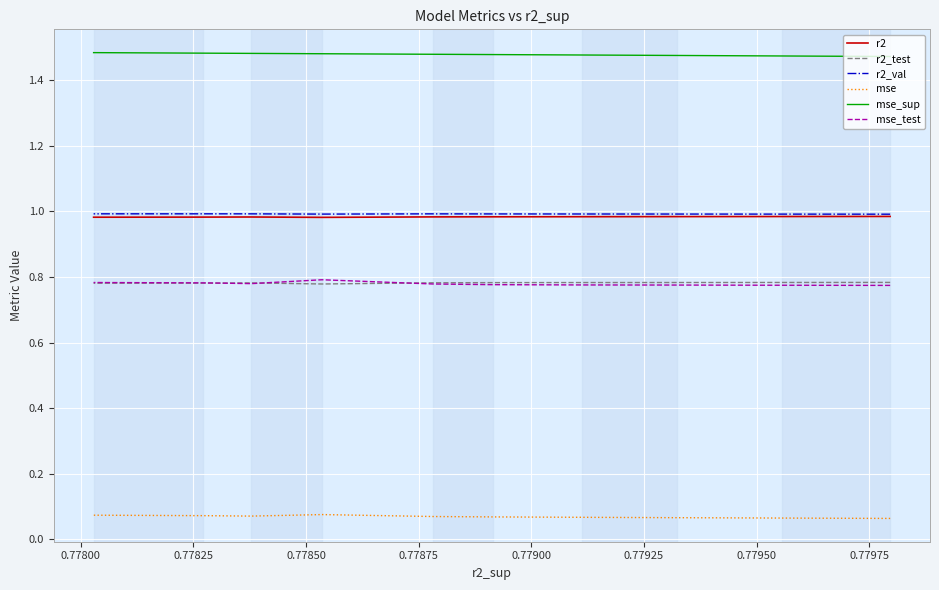

Reading left to right, list all the values displayed in this chart.

r2: 1.0	1.0	1.0	1.0	1.0	1.0	1.0	1.0	1.0	1.0
r2_test: 0.8	0.8	0.8	0.8	0.8	0.8	0.8	0.8	0.8	0.8
r2_val: 1.0	1.0	1.0	1.0	1.0	1.0	1.0	1.0	1.0	1.0
mse: 0.1	0.1	0.1	0.1	0.1	0.1	0.1	0.1	0.1	0.1
mse_sup: 1.5	1.5	1.5	1.5	1.5	1.5	1.5	1.5	1.5	1.5
mse_test: 0.8	0.8	0.8	0.8	0.8	0.8	0.8	0.8	0.8	0.8